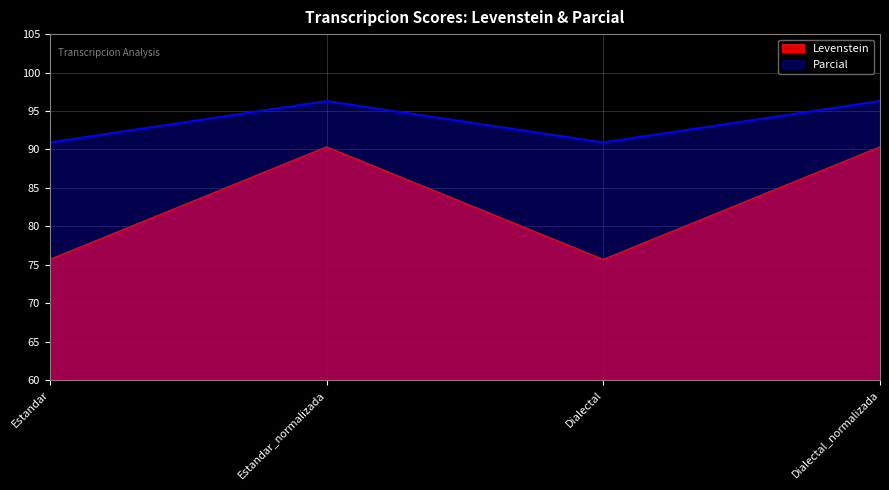

How many lines are shown in the chart?

2